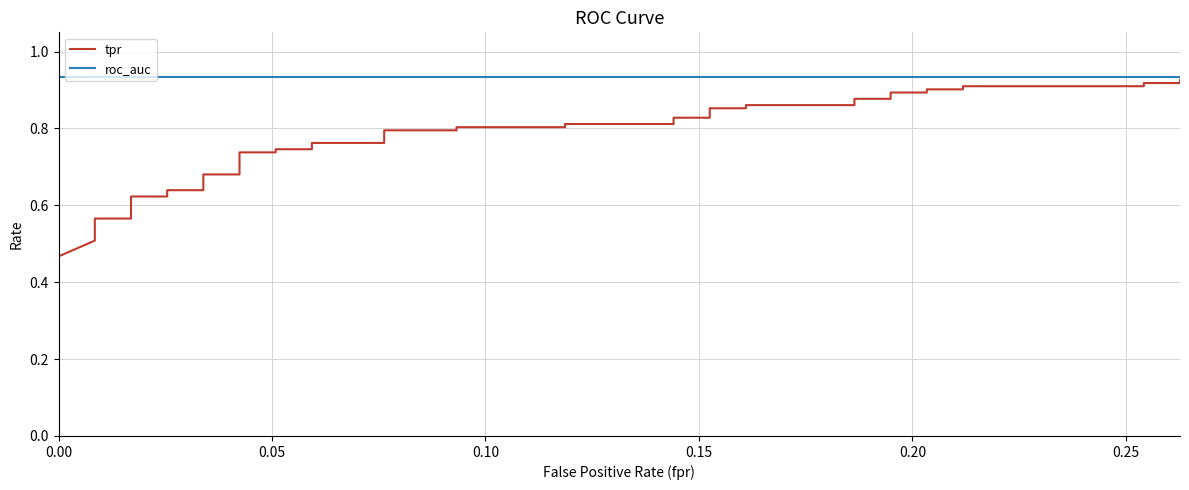

Is this an area chart (filled region under the line)?

No